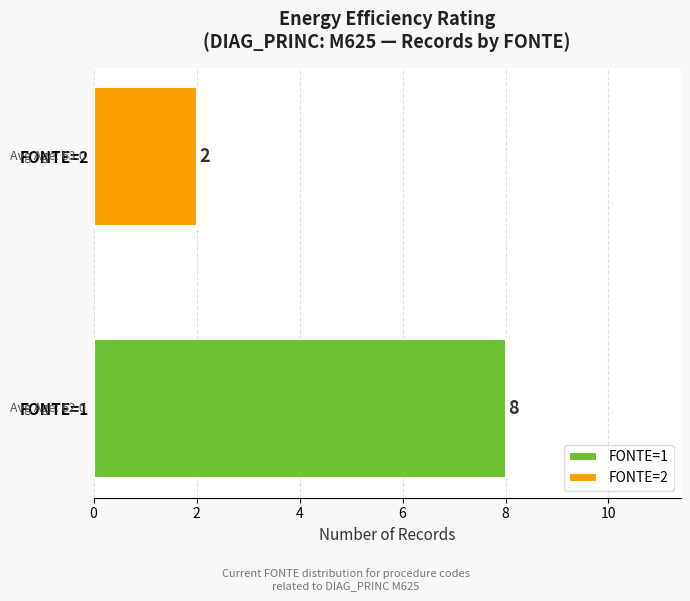

Rank the series by their maximum value, from lowest to highest.

FONTE=2, FONTE=1